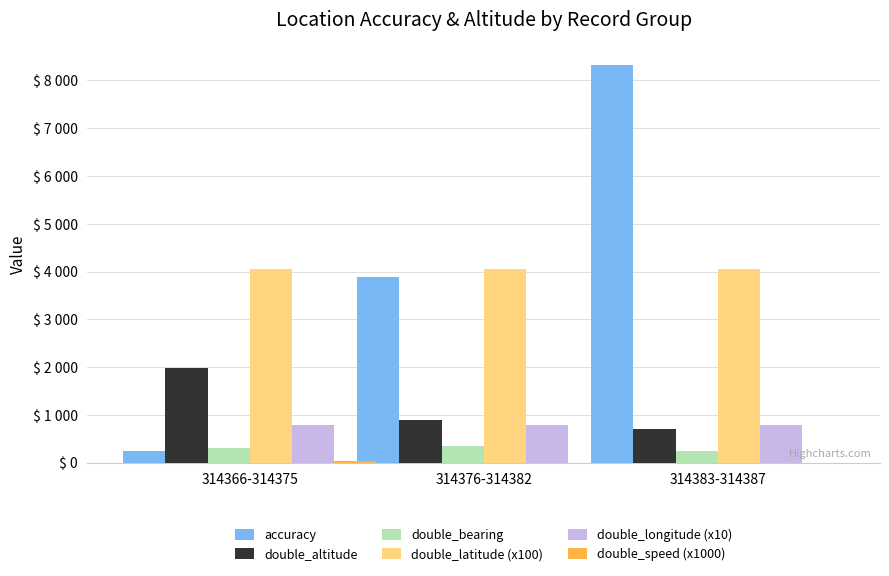

Which series has the largest range (max minus min)?

accuracy